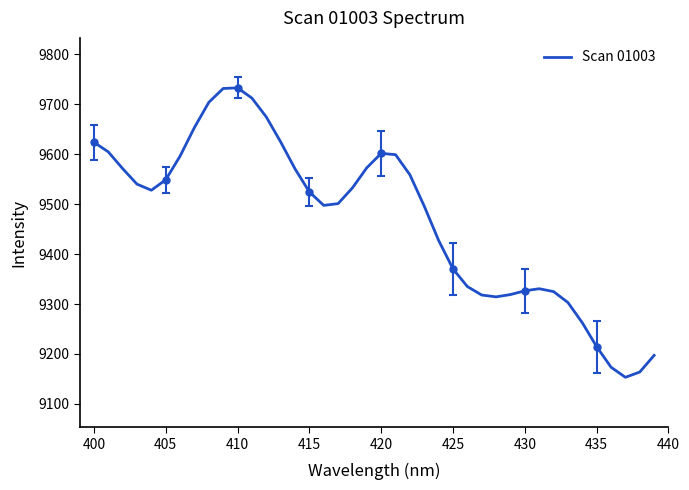

What is the average value?

9470.8